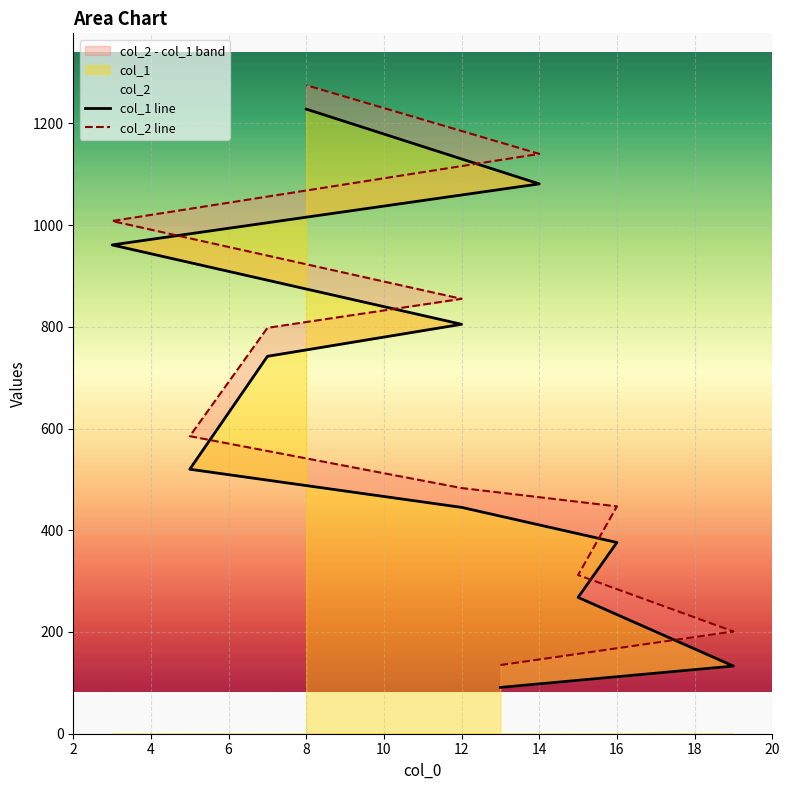

Does the chart display data point markers on the line(s)?

No